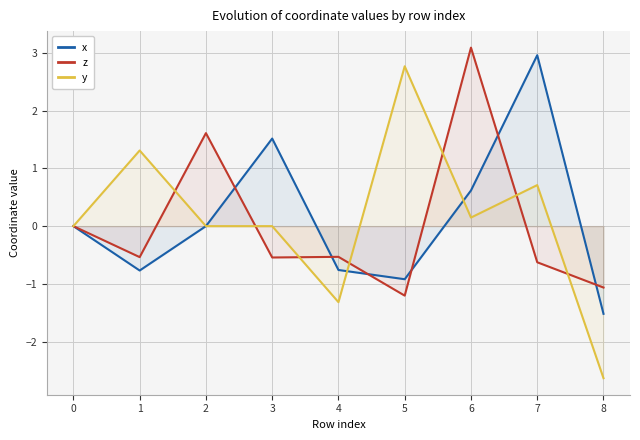

What is the difference between the second highest and minimum values in the y series?

3.9